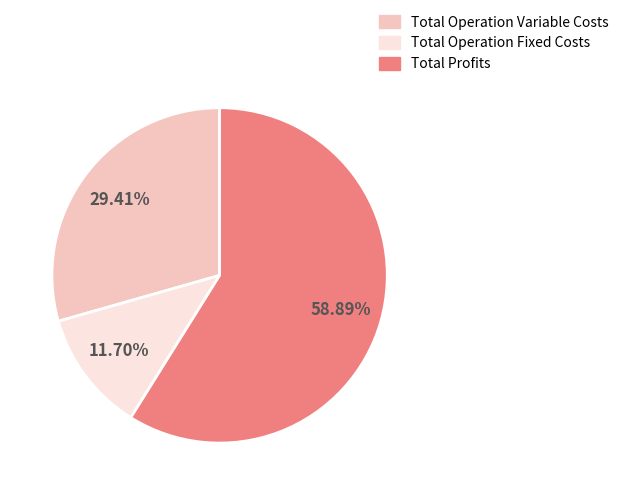

Is there any slice that represents more than half of the pie?

Yes